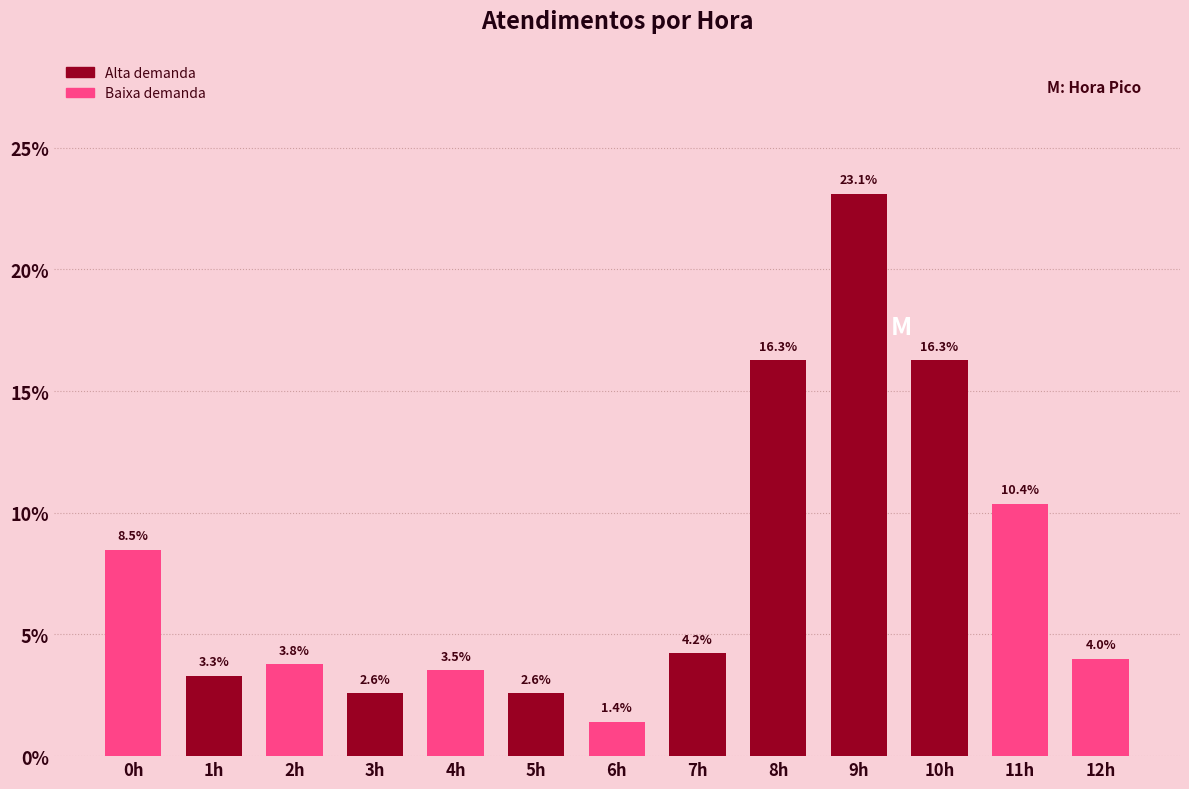

Reading left to right, extract all data points from this chart.

8.5	3.3	3.8	2.6	3.5	2.6	1.4	4.2	16.3	23.1	16.3	10.4	4.0